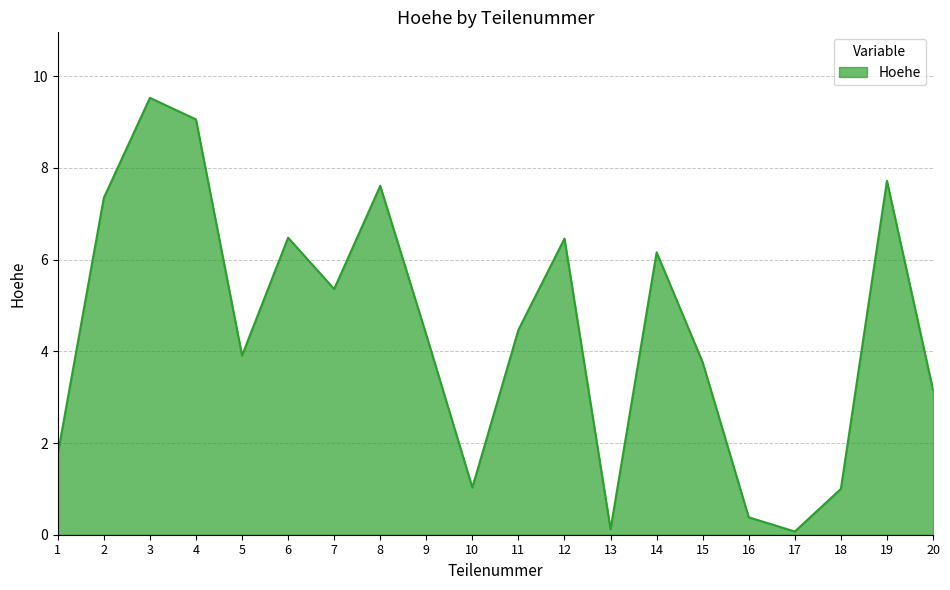

How many values are below 4?

9